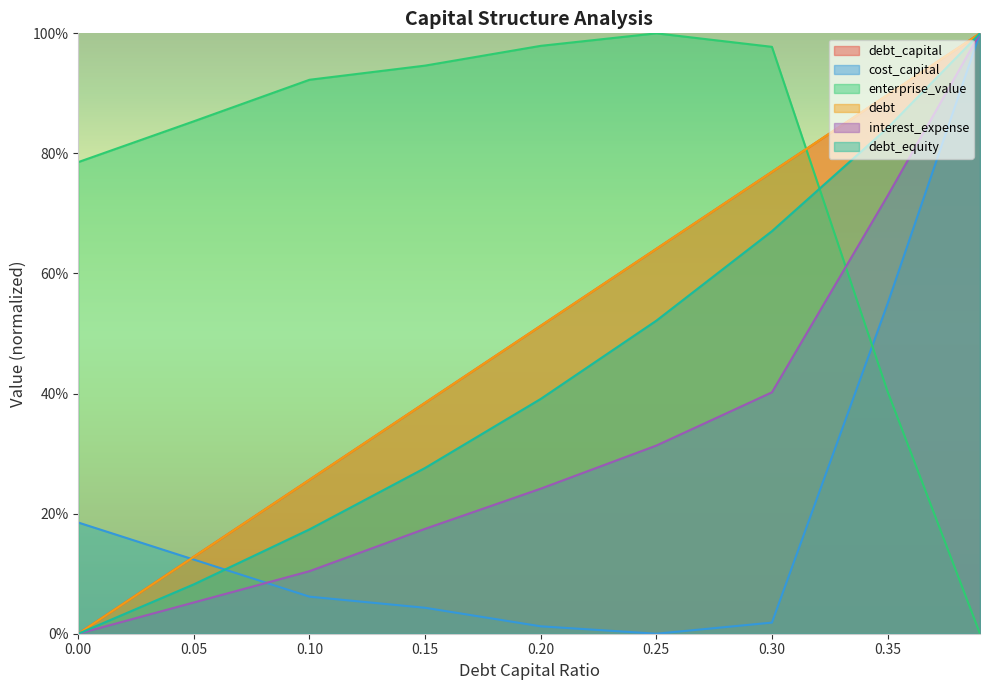

Is it true that cost_capital equals 0.1 at 0.05?

True